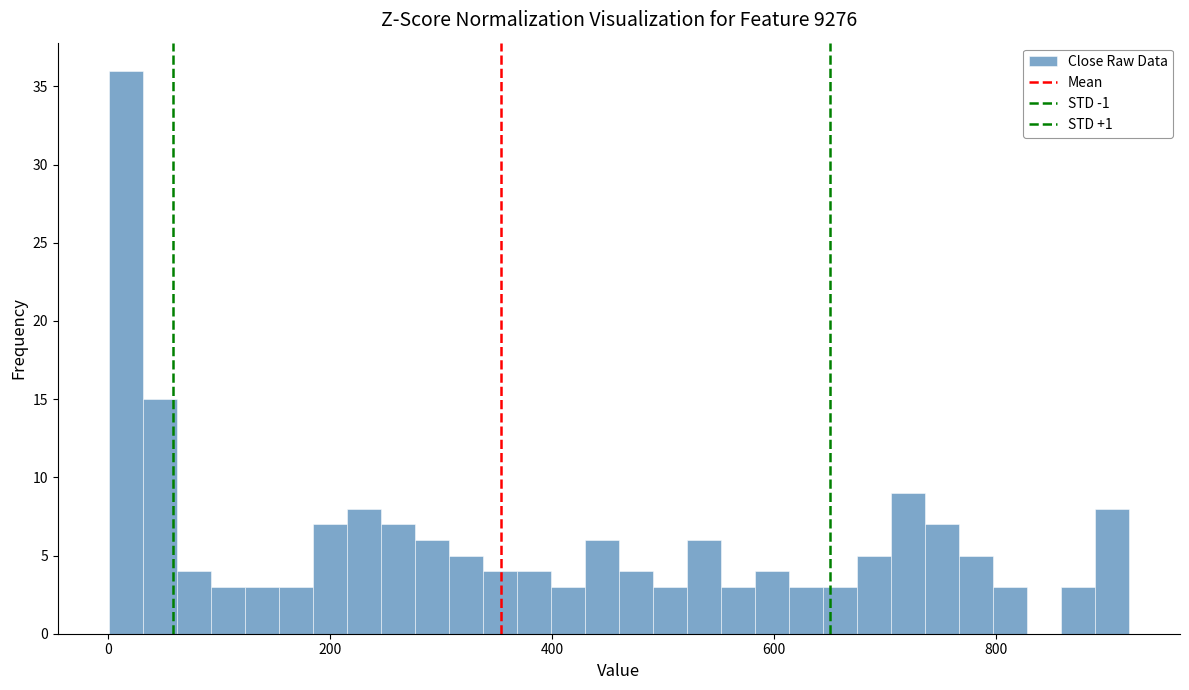

Around what value on the x-axis is the tallest bar? Give the approximate position of its centre, as read against the axis.

20